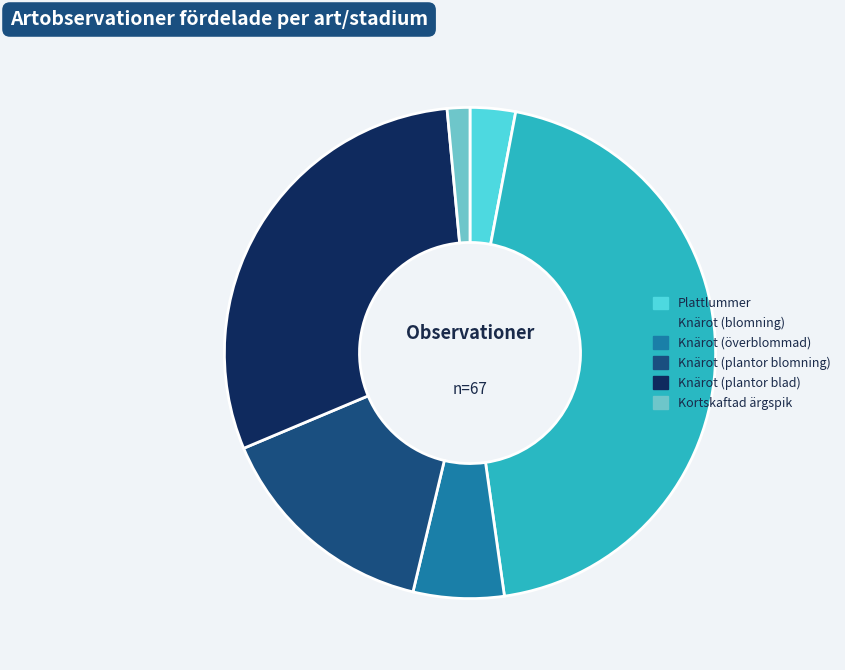

Between Knärot (överblommad) and Knärot (plantor blad), which is larger?

Knärot (plantor blad)